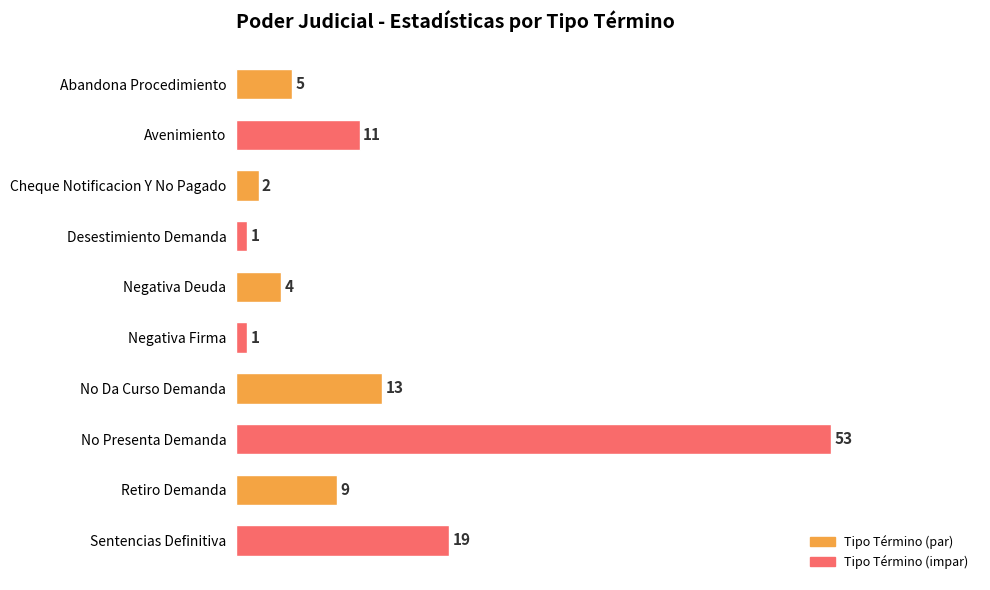

What position from the top is Retiro Demanda?

9